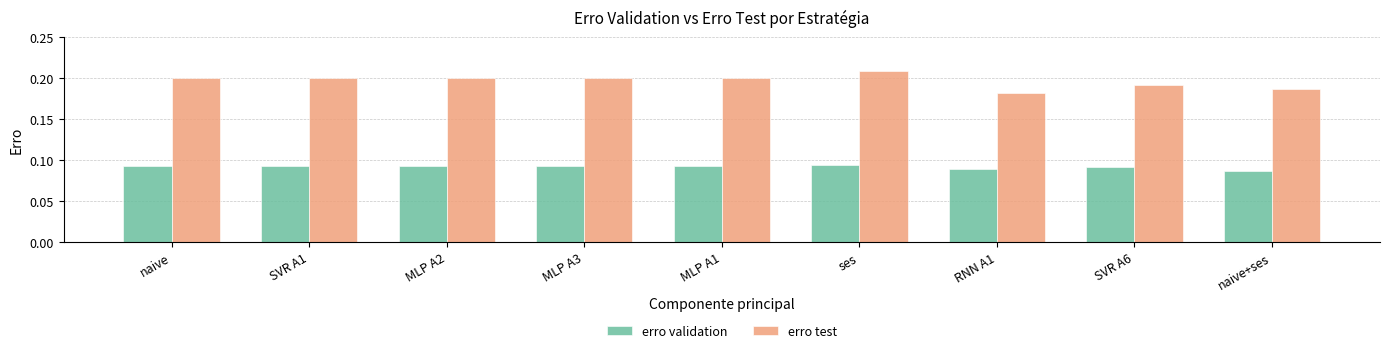

Which category has the highest value across all series?

ses